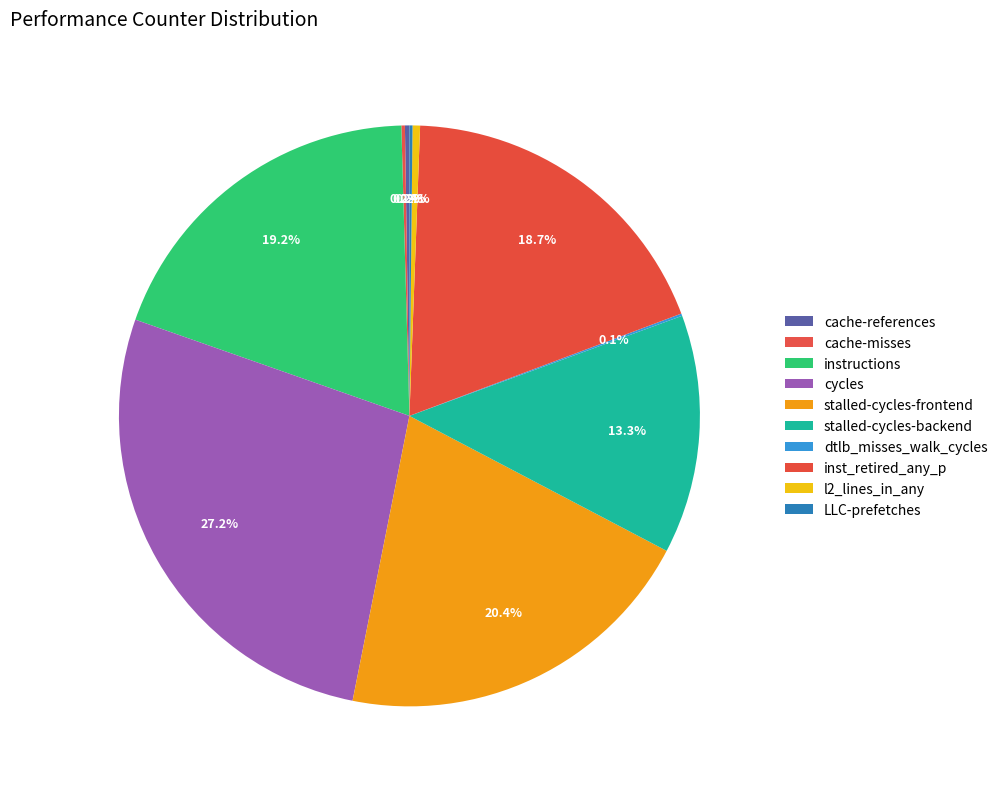

Which category has the biggest portion of the pie?

cycles